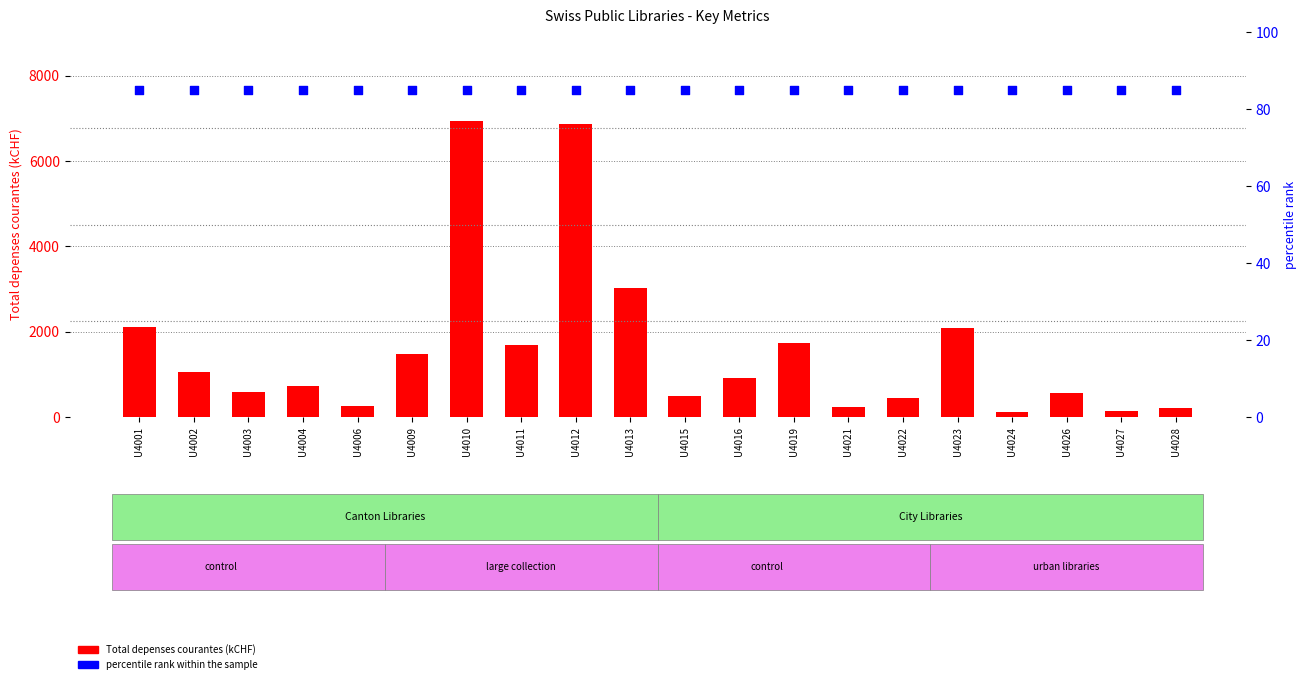

What are all the series names shown in the legend?

Total depenses courantes (kCHF), percentile rank within the sample